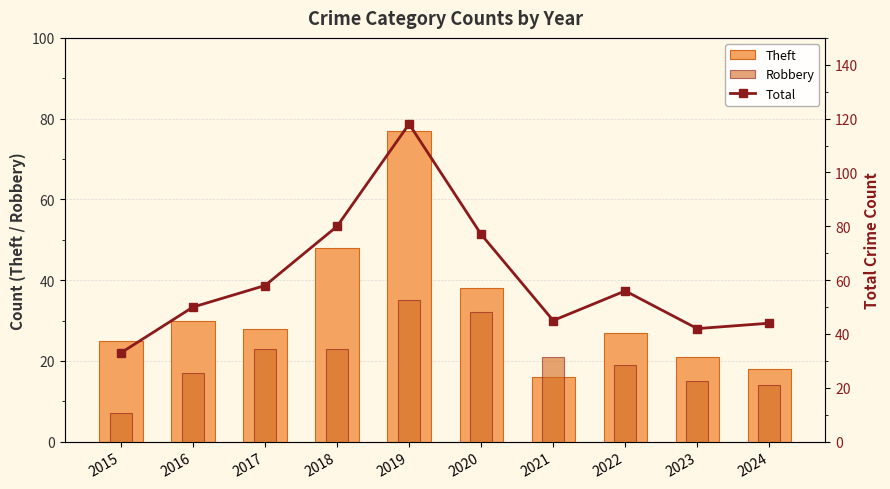

Count the number of data series in this chart.

3